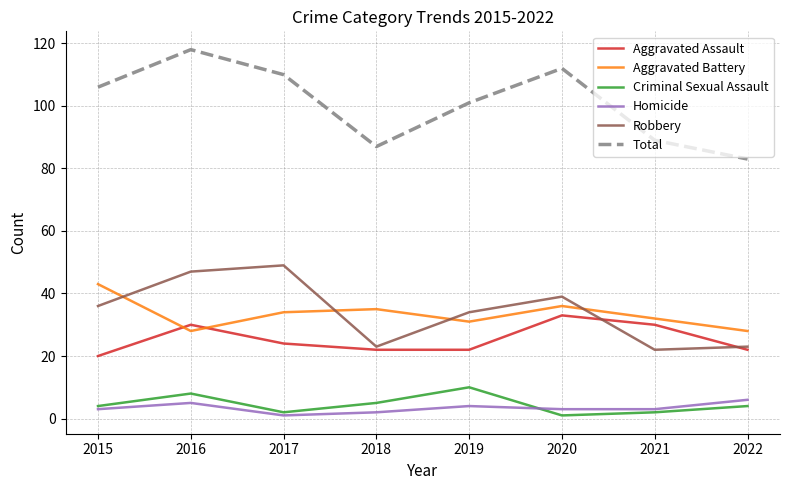

Which series has the largest range (max minus min)?

Total